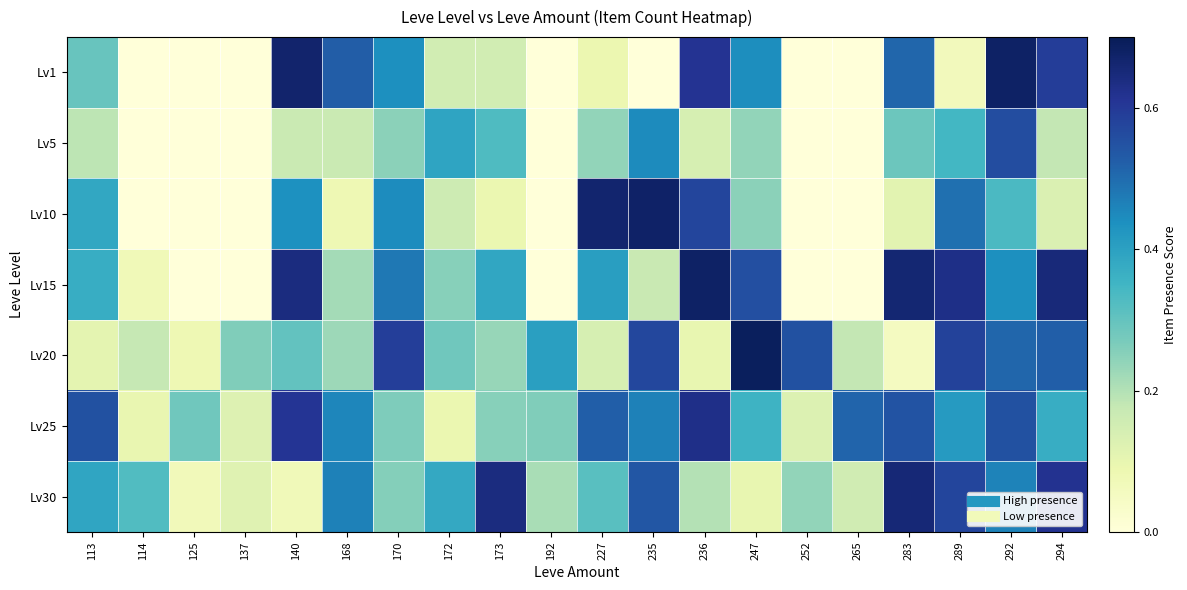

At how many categories does at least one series exceed 0?

20